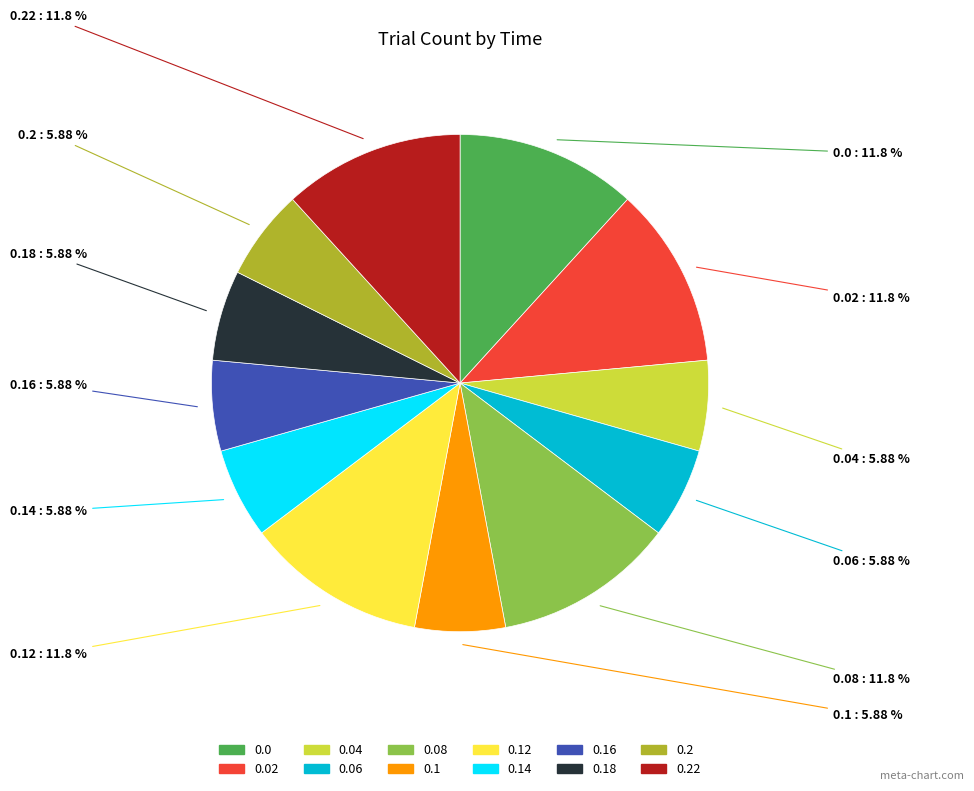

What is the ratio of the value at 0.04 to the value at 0.1?

1.0